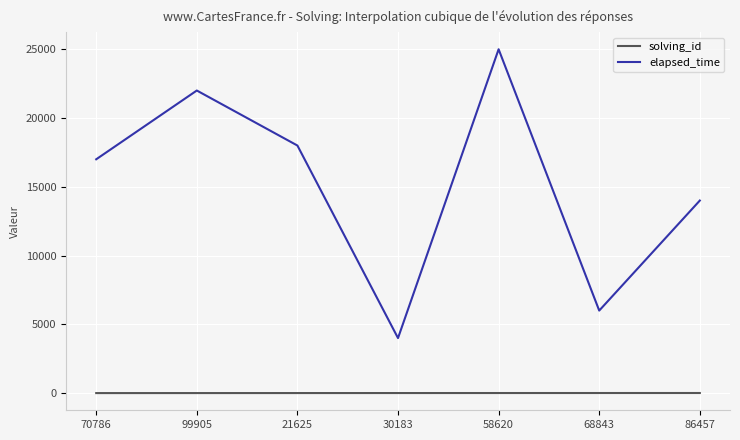

At which label is elapsed_time closest to 14500?

86457